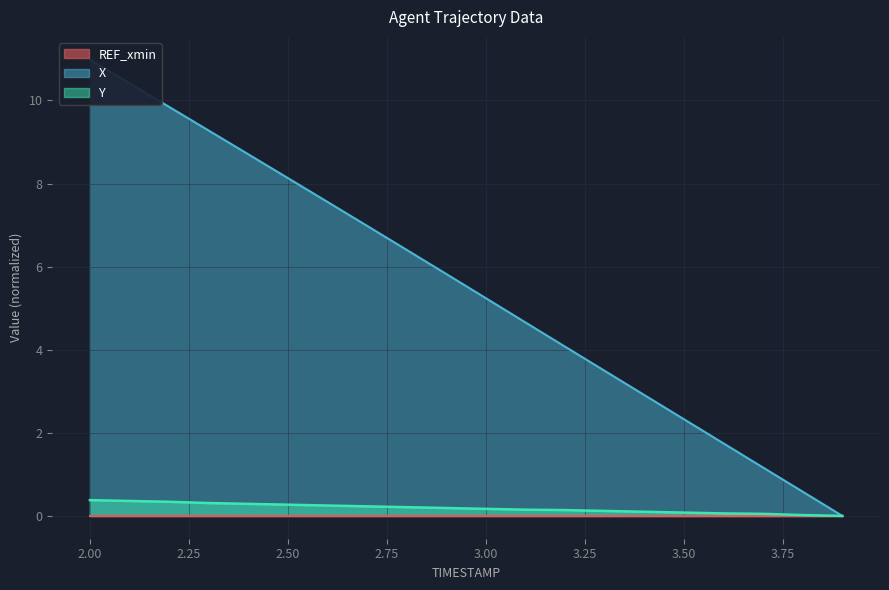

True or false: Y has a value of 0.2 at 3.00.

True